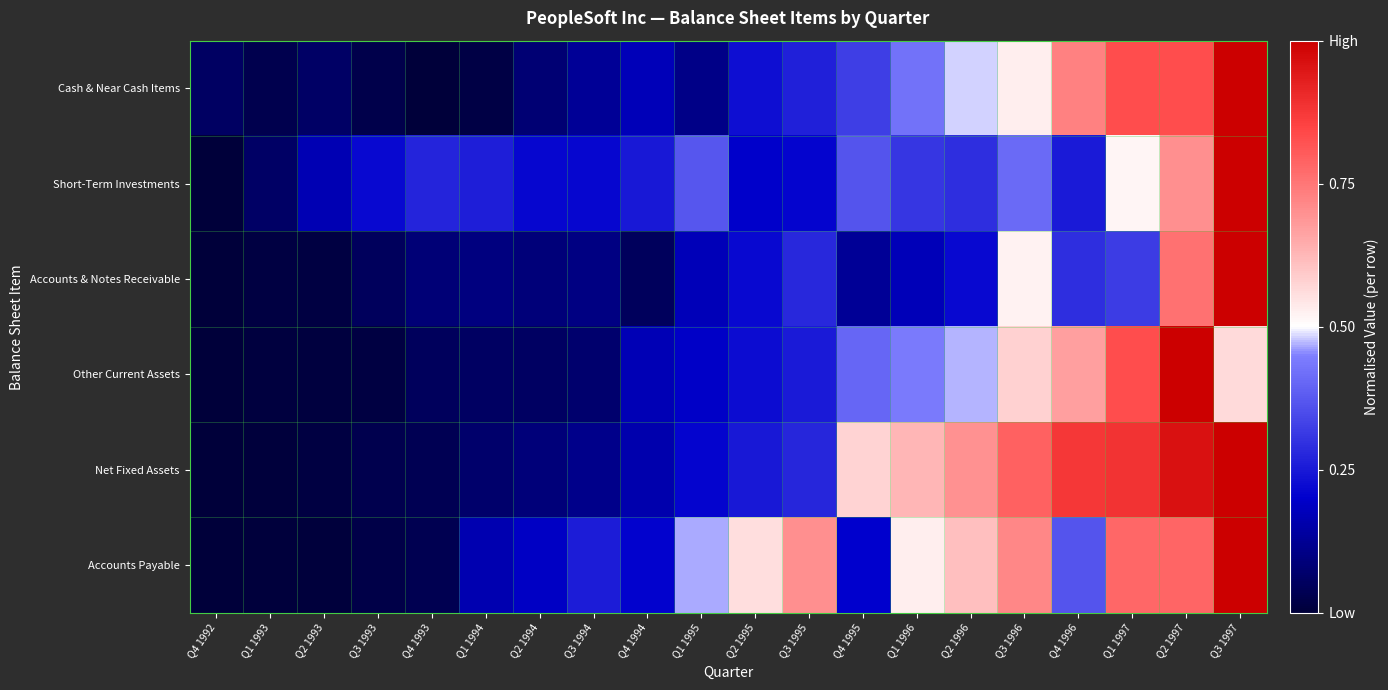

Reading left to right, transcribe all the data shown in this chart.

Cash & Near Cash Items: Q4 1992=0.1	Q1 1993=0.0	Q2 1993=0.1	Q3 1993=0.0	Q4 1993=0.0	Q1 1994=0.0	Q2 1994=0.1	Q3 1994=0.1	Q4 1994=0.2	Q1 1995=0.1	Q2 1995=0.2	Q3 1995=0.3	Q4 1995=0.3	Q1 1996=0.4	Q2 1996=0.5	Q3 1996=0.5	Q4 1996=0.7	Q1 1997=0.8	Q2 1997=0.8	Q3 1997=1.0
Short-Term Investments: Q4 1992=0.0	Q1 1993=0.1	Q2 1993=0.2	Q3 1993=0.2	Q4 1993=0.3	Q1 1994=0.3	Q2 1994=0.2	Q3 1994=0.2	Q4 1994=0.2	Q1 1995=0.4	Q2 1995=0.2	Q3 1995=0.2	Q4 1995=0.4	Q1 1996=0.3	Q2 1996=0.3	Q3 1996=0.4	Q4 1996=0.3	Q1 1997=0.5	Q2 1997=0.7	Q3 1997=1.0
Accounts & Notes Receivable: Q4 1992=0.0	Q1 1993=0.0	Q2 1993=0.0	Q3 1993=0.0	Q4 1993=0.1	Q1 1994=0.1	Q2 1994=0.1	Q3 1994=0.1	Q4 1994=0.0	Q1 1995=0.2	Q2 1995=0.2	Q3 1995=0.3	Q4 1995=0.1	Q1 1996=0.2	Q2 1996=0.2	Q3 1996=0.5	Q4 1996=0.3	Q1 1997=0.3	Q2 1997=0.8	Q3 1997=1.0
Other Current Assets: Q4 1992=0.0	Q1 1993=0.0	Q2 1993=0.0	Q3 1993=0.0	Q4 1993=0.0	Q1 1994=0.1	Q2 1994=0.1	Q3 1994=0.1	Q4 1994=0.2	Q1 1995=0.2	Q2 1995=0.2	Q3 1995=0.3	Q4 1995=0.4	Q1 1996=0.4	Q2 1996=0.5	Q3 1996=0.6	Q4 1996=0.7	Q1 1997=0.8	Q2 1997=1.0	Q3 1997=0.6
Net Fixed Assets: Q4 1992=0.0	Q1 1993=0.0	Q2 1993=0.0	Q3 1993=0.0	Q4 1993=0.0	Q1 1994=0.1	Q2 1994=0.1	Q3 1994=0.1	Q4 1994=0.2	Q1 1995=0.2	Q2 1995=0.2	Q3 1995=0.3	Q4 1995=0.6	Q1 1996=0.6	Q2 1996=0.7	Q3 1996=0.8	Q4 1996=0.9	Q1 1997=0.9	Q2 1997=1.0	Q3 1997=1.0
Accounts Payable: Q4 1992=0.0	Q1 1993=0.0	Q2 1993=0.0	Q3 1993=0.0	Q4 1993=0.0	Q1 1994=0.2	Q2 1994=0.2	Q3 1994=0.3	Q4 1994=0.2	Q1 1995=0.5	Q2 1995=0.6	Q3 1995=0.7	Q4 1995=0.2	Q1 1996=0.5	Q2 1996=0.6	Q3 1996=0.7	Q4 1996=0.4	Q1 1997=0.8	Q2 1997=0.8	Q3 1997=1.0